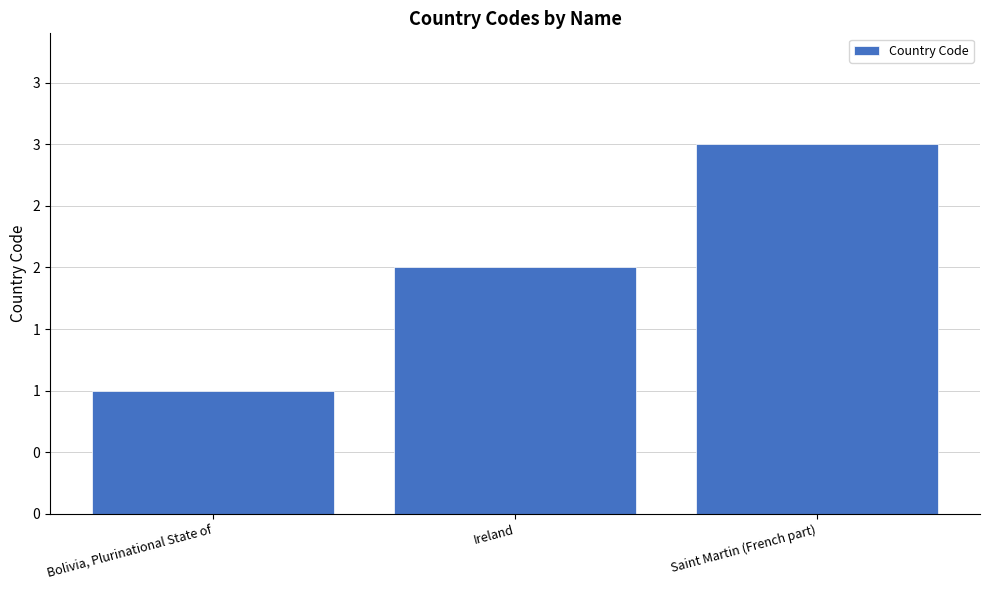

What is the label of the 2nd bar from the left?

Ireland